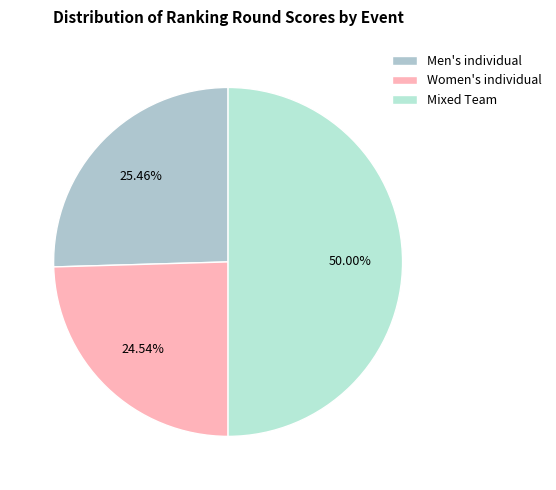

What is the largest slice in the pie chart?

Mixed Team